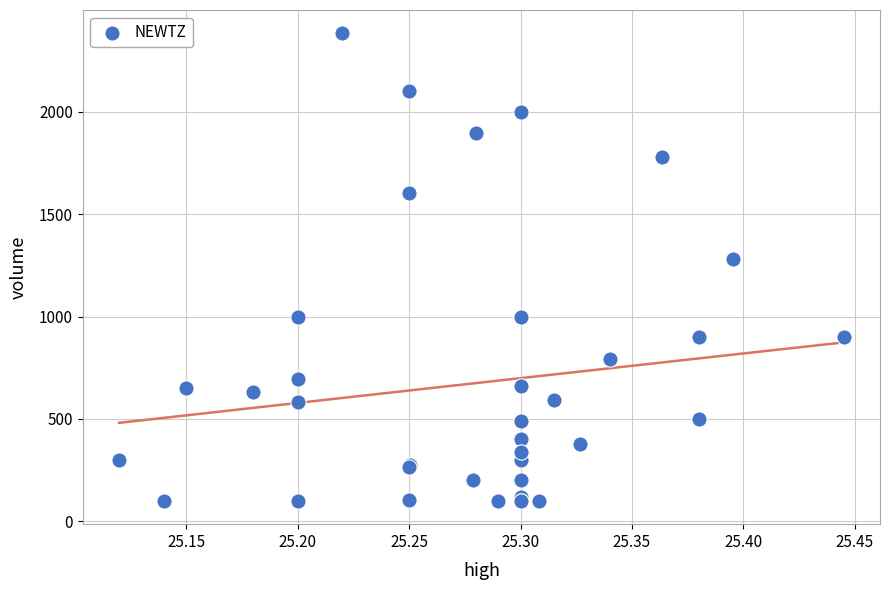

What Y value in the scatter plot is closest to 1241?

1282